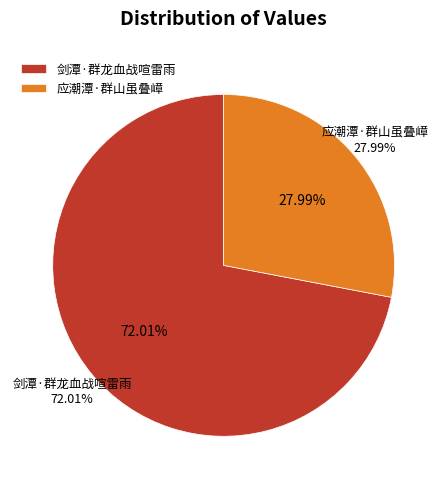

Rank the categories by value from highest to lowest.

剑潭·群龙血战喧雷雨, 应潮潭·群山虽叠嶂